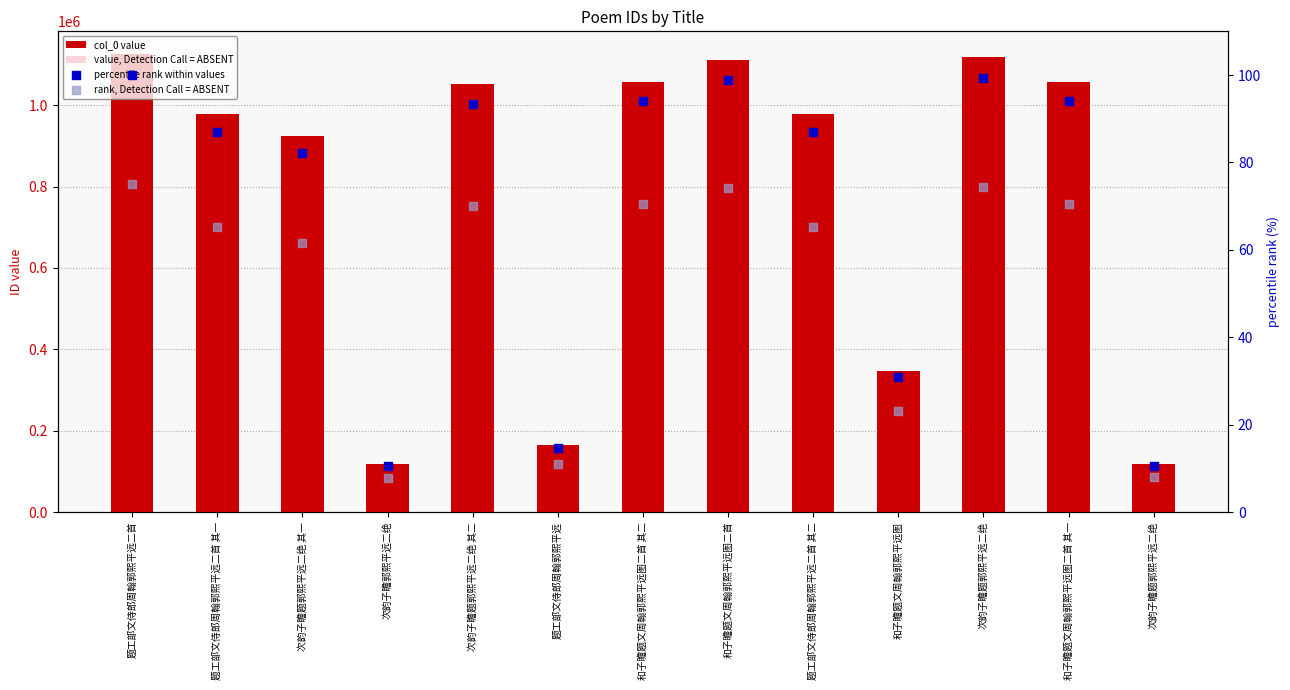

Which series has the largest total across all categories?

col_0 value